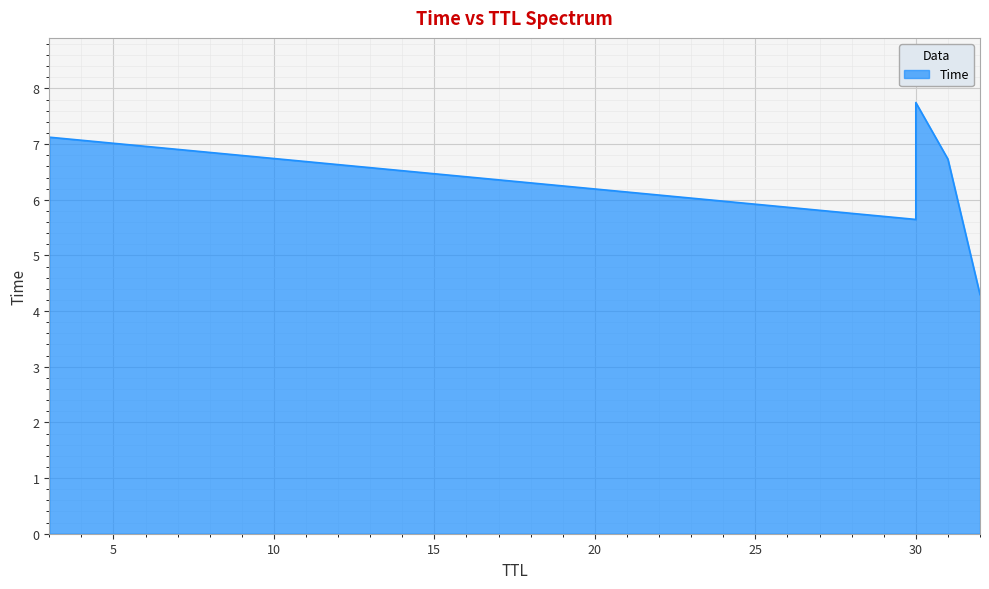

Does the chart display data point markers on the line(s)?

No